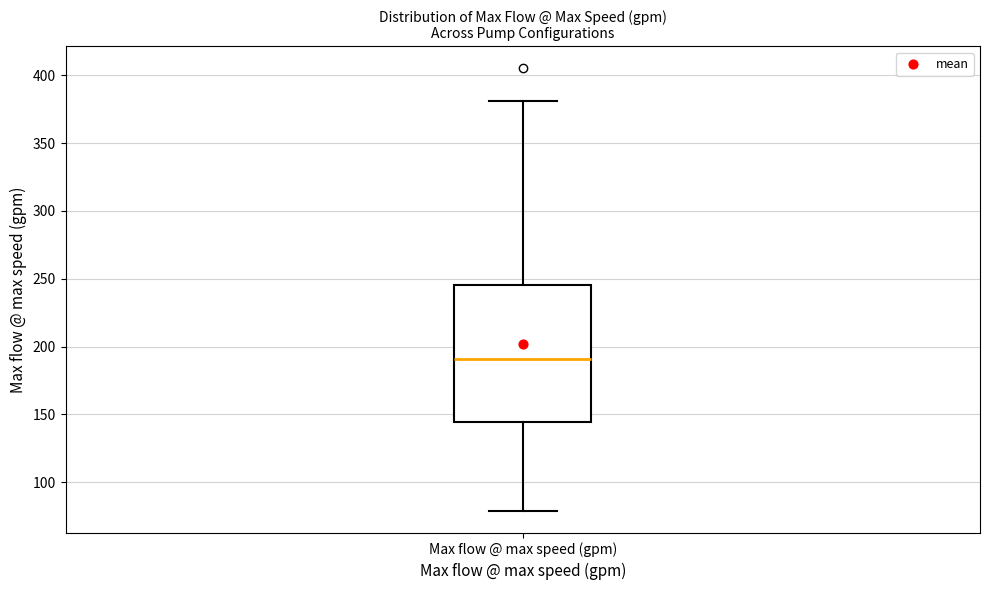

Where is the upper edge of the box for Max flow @ max speed (gpm) on the y-axis? The values are not printed on the chart, so give them approximately, as read against the axis.

245